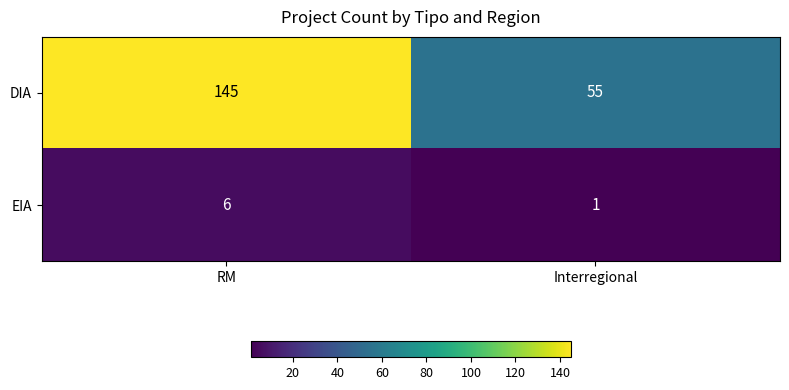

Which series has the largest total across all categories?

DIA